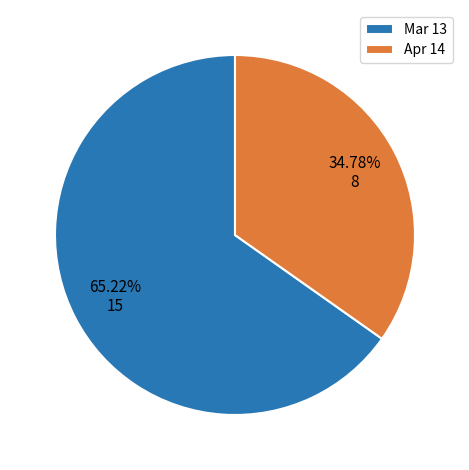

Do Apr 14 and Mar 13 together represent more than half of the pie?

Yes